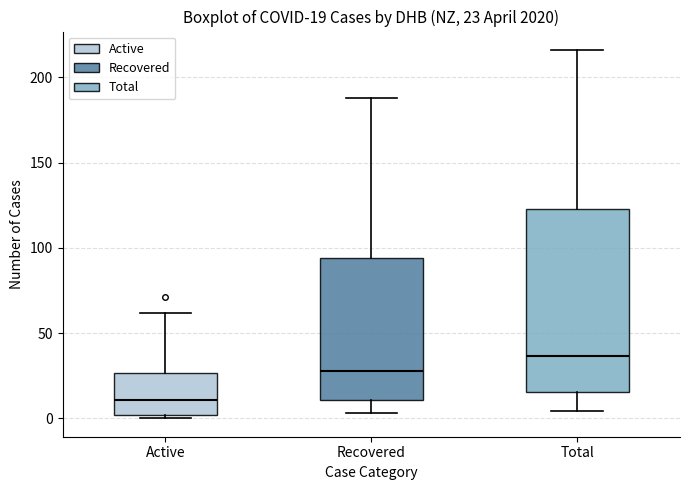

Which box is the tallest, from its lower edge to its upper edge?

Total